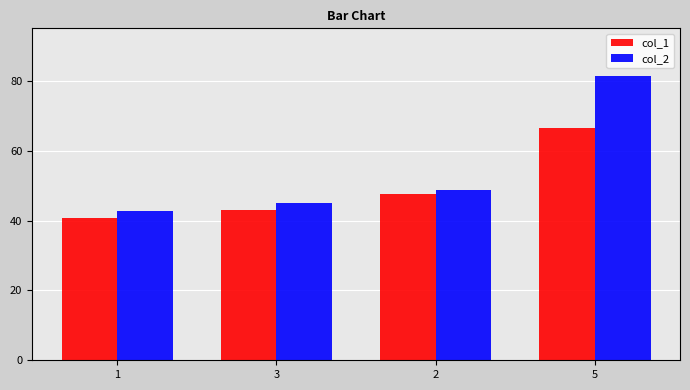

Which series has the widest spread of values?

col_2